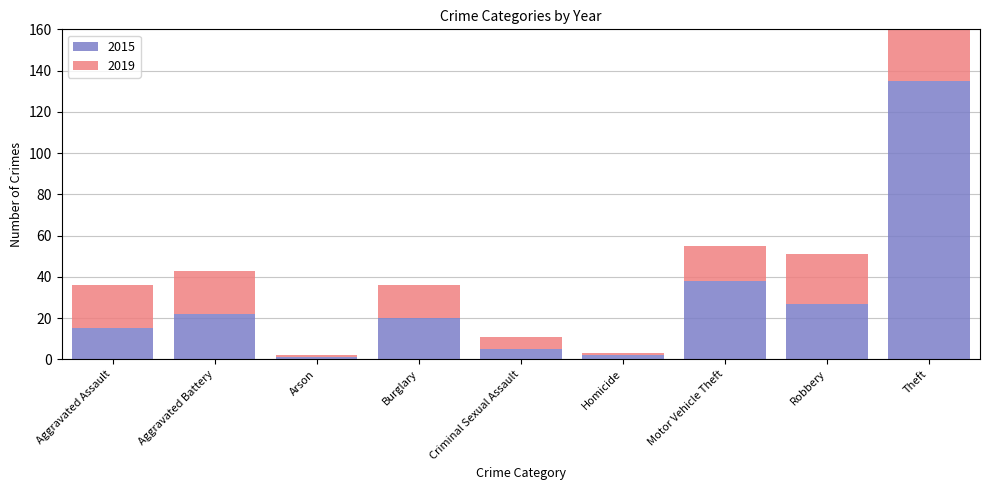

Reading left to right, list all the values displayed in this chart.

2015: Aggravated Assault=15	Aggravated Battery=22	Arson=1	Burglary=20	Criminal Sexual Assault=5	Homicide=2	Motor Vehicle Theft=38	Robbery=27	Theft=135
2019: Aggravated Assault=21	Aggravated Battery=21	Arson=1	Burglary=16	Criminal Sexual Assault=6	Homicide=1	Motor Vehicle Theft=17	Robbery=24	Theft=126